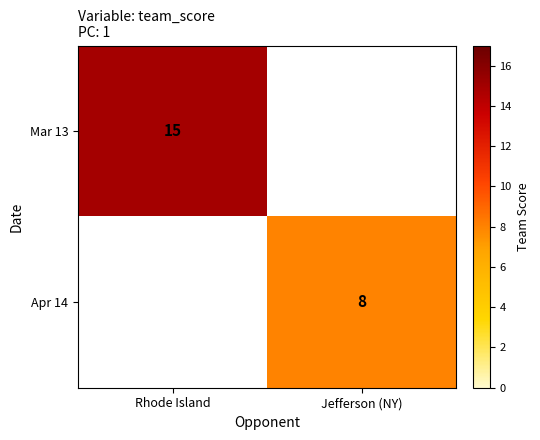

True or false: Mar 13 has a value of 6 at Rhode Island.

False